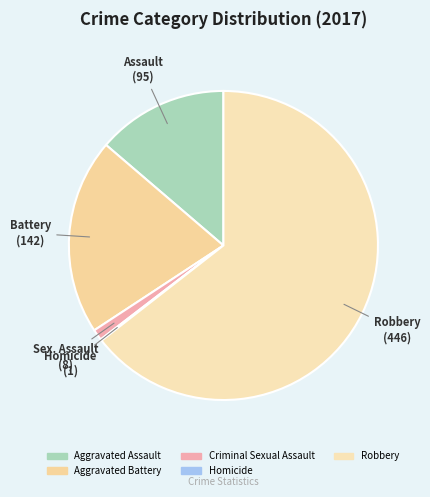

To the nearest percent, what portion does Aggravated Battery represent?

21%